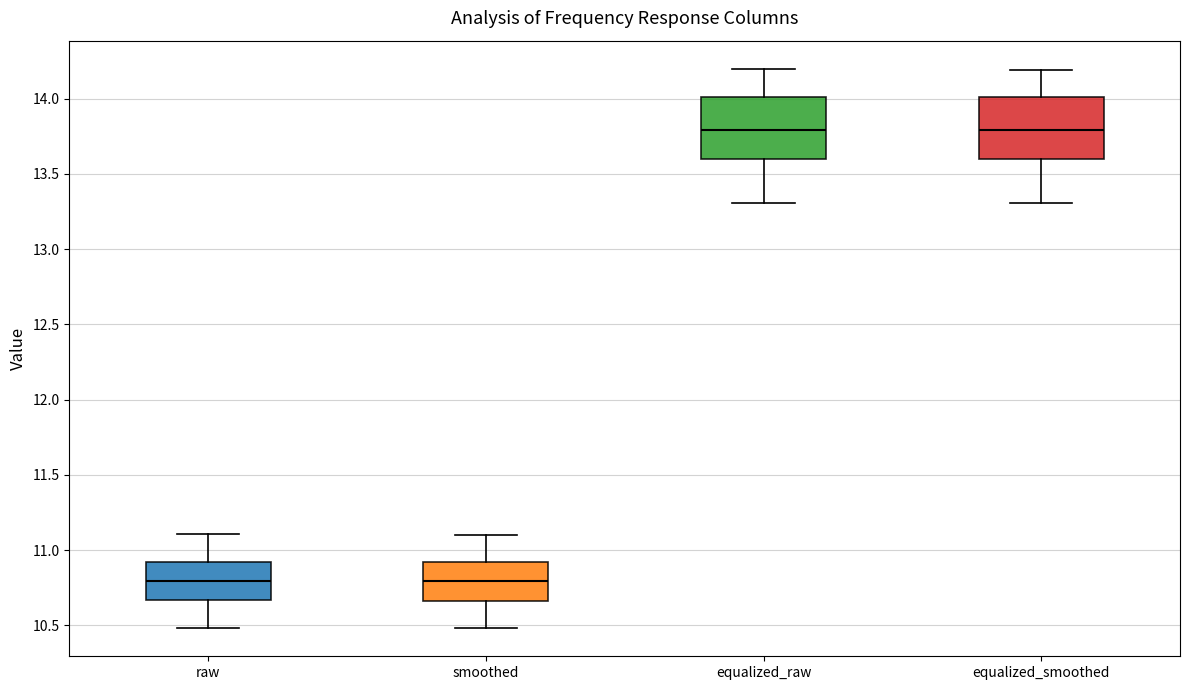

Reading left to right, read every box against the y-axis: the position of its median line, the range the box covers, and the ends of its whiskers. The values are not printed on the chart, so give them approximately, as read against the axis.

raw: median 10.80, box 10.65 to 10.90, whiskers 10.50 to 11.10
smoothed: median 10.80, box 10.65 to 10.90, whiskers 10.50 to 11.10
equalized_raw: median 13.80, box 13.60 to 14.00, whiskers 13.30 to 14.20
equalized_smoothed: median 13.80, box 13.60 to 14.00, whiskers 13.30 to 14.20